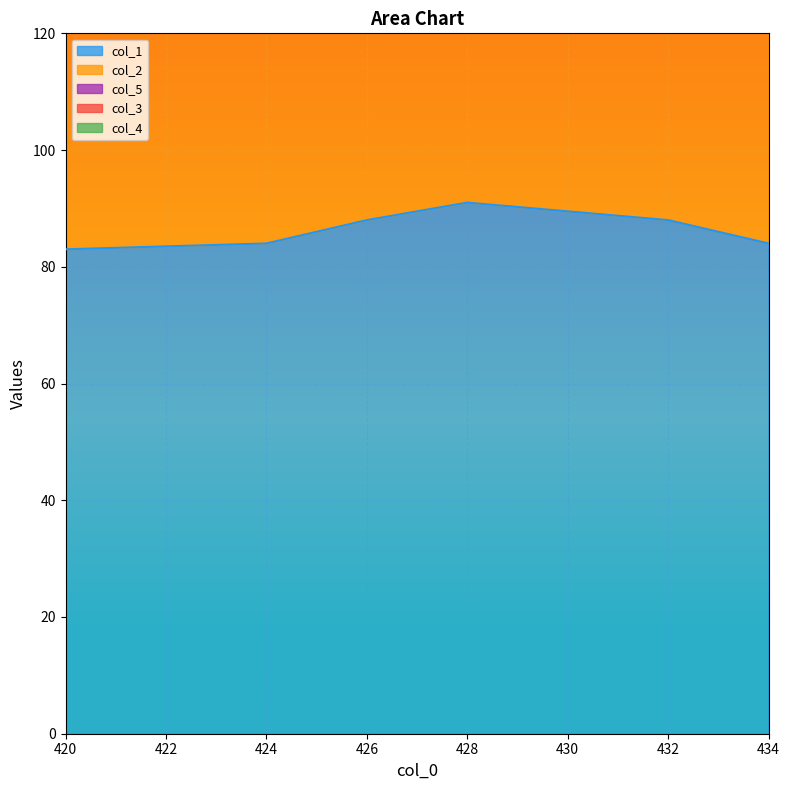

Does the chart display data point markers on the line(s)?

No